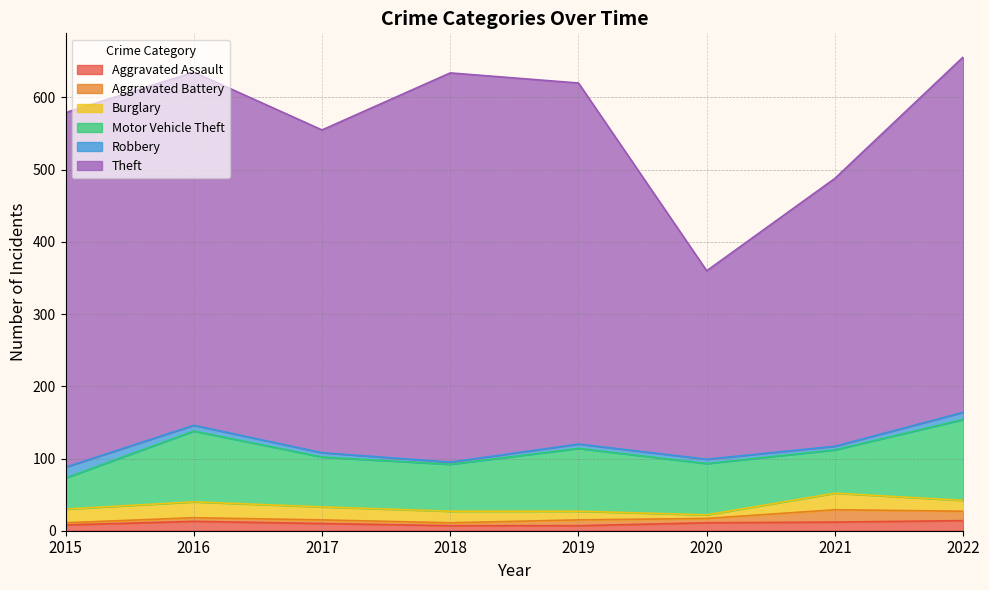

List the labels in order of Motor Vehicle Theft value, smallest first.

2015, 2021, 2018, 2017, 2020, 2019, 2016, 2022